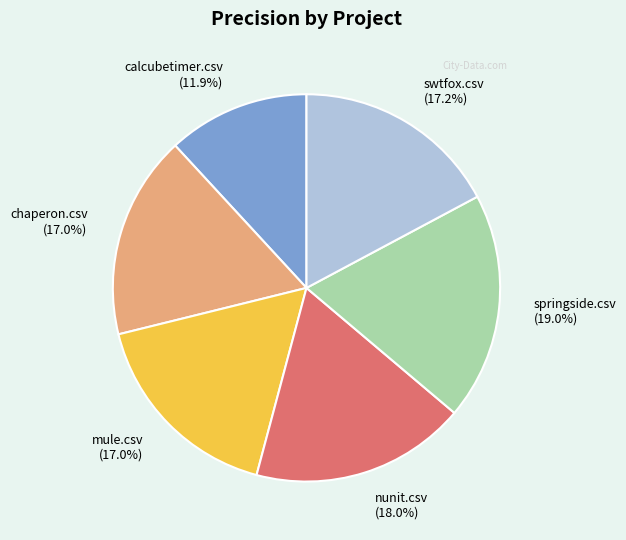

Combined, what portion of the pie is nunit.csv and swtfox.csv?

35.2%